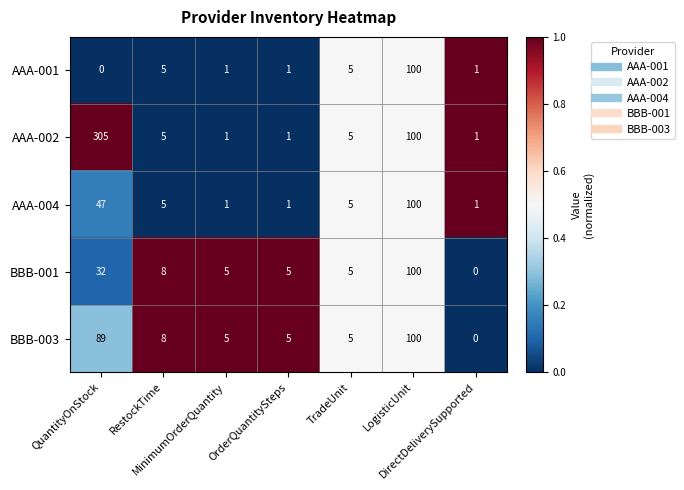

What is the highest value of the AAA-001 series?

100